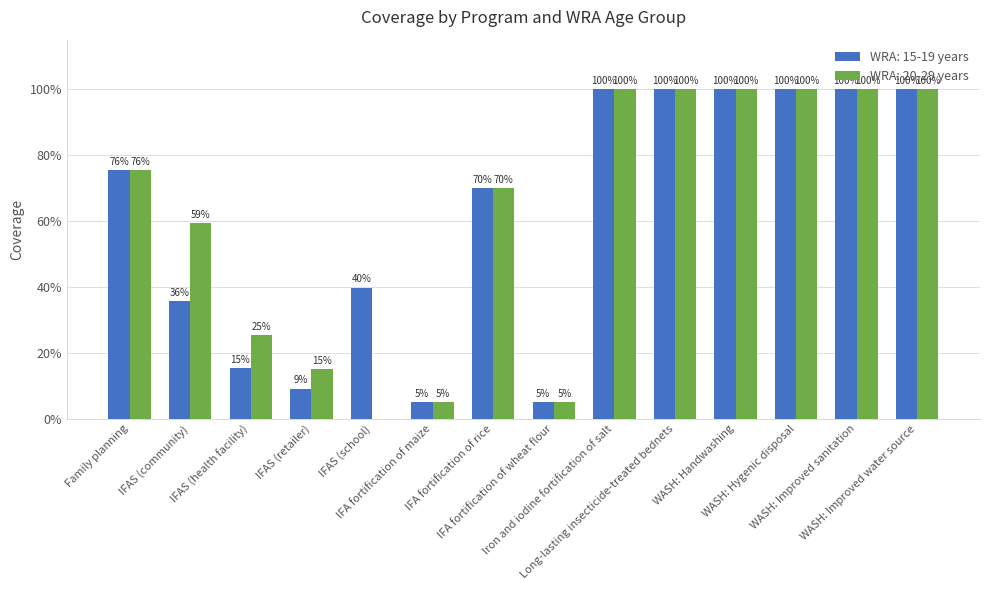

The value of WRA: 15-19 years at Long-lasting insecticide-treated bednets is 100.0. True or false?

True